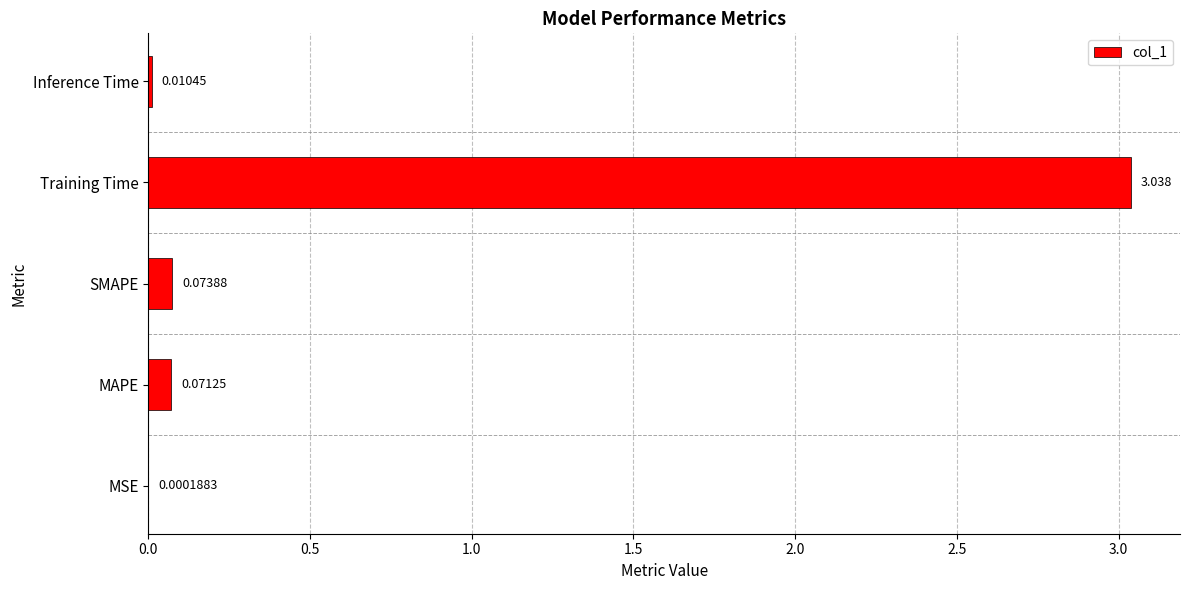

At which category does the chart reach its peak across all series?

Training Time